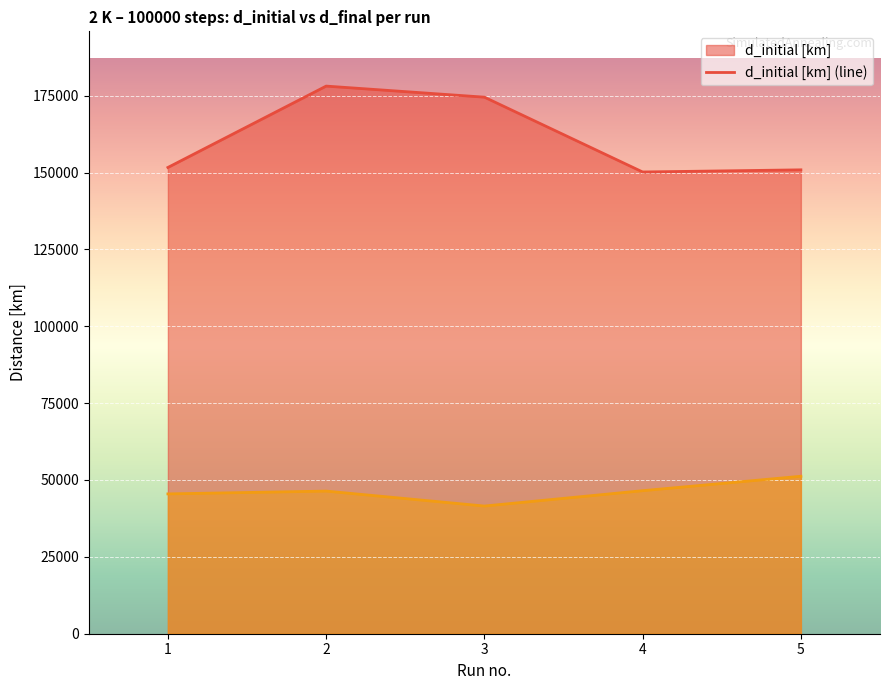

In d_initial [km] (line), how many points are higher than both neighbors (excluding endpoints)?

1